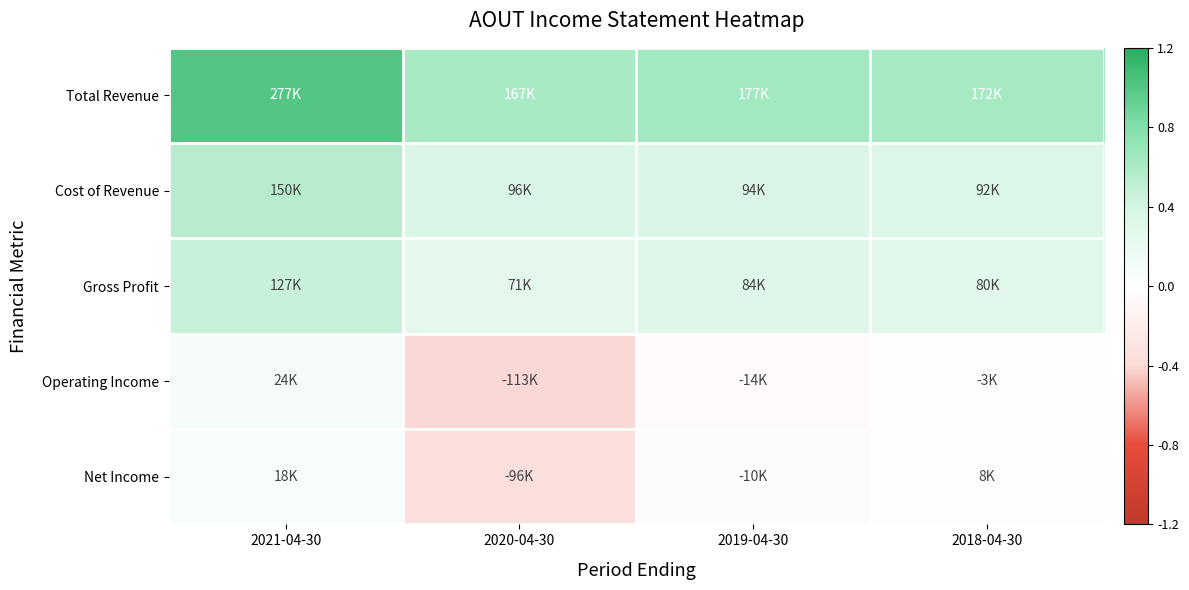

What is the smallest value displayed?

-0.4